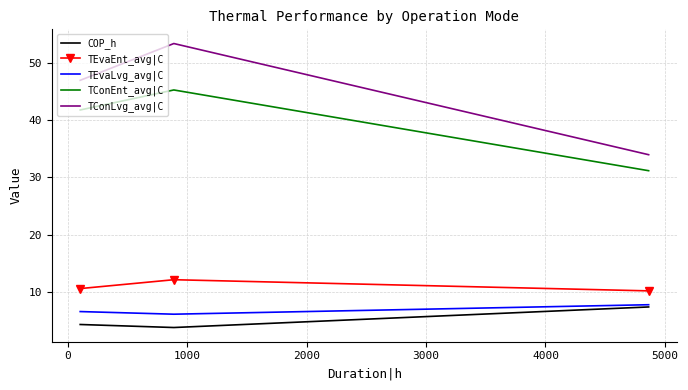

Which series has the largest range (max minus min)?

TConLvg_avg|C